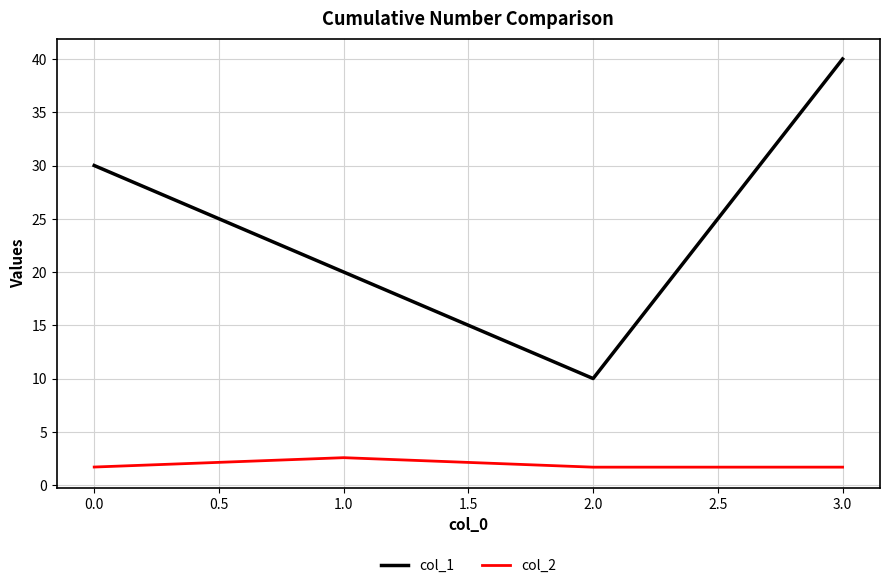

How many values in the col_1 series are below 30?

2